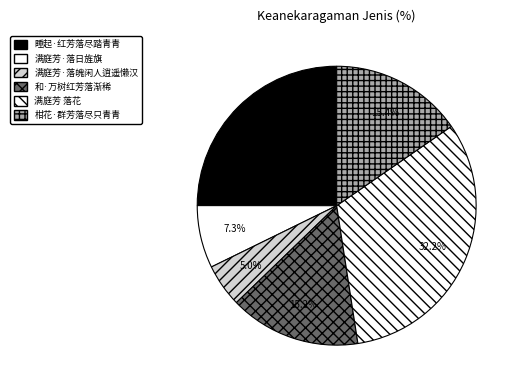

Is it true that 柑花·群芳落尽只青青 is 15% of the pie?

True